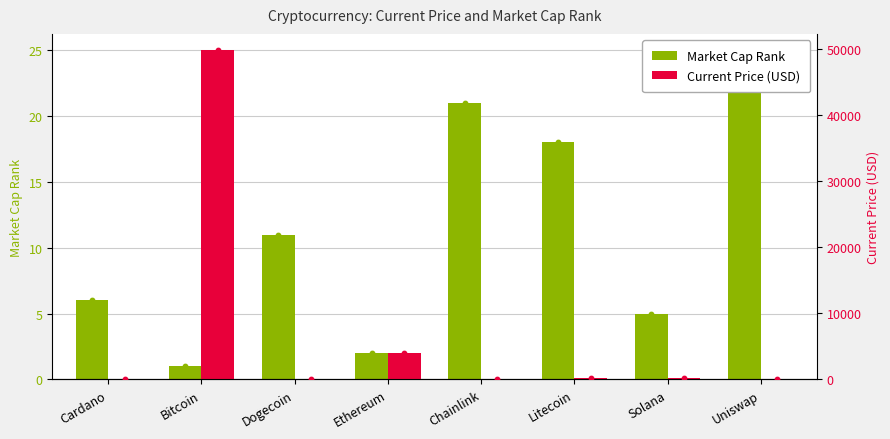

Which series has the widest spread of Y values?

Current Price (USD)